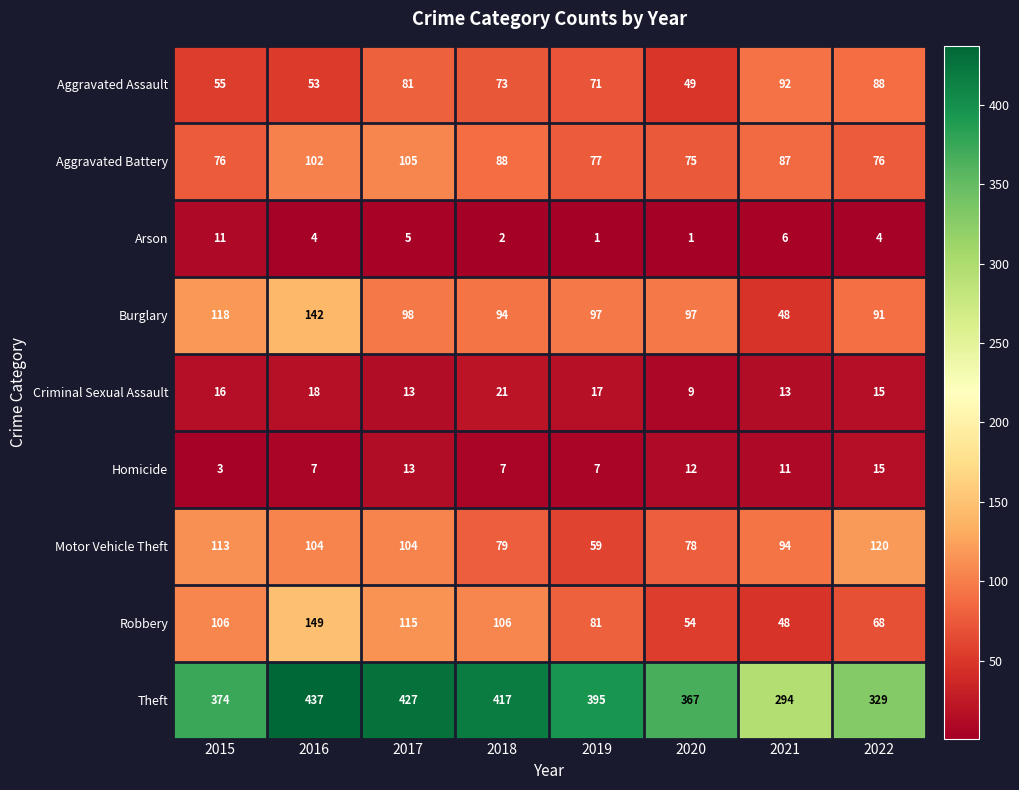

Which series has the largest total across all categories?

Theft